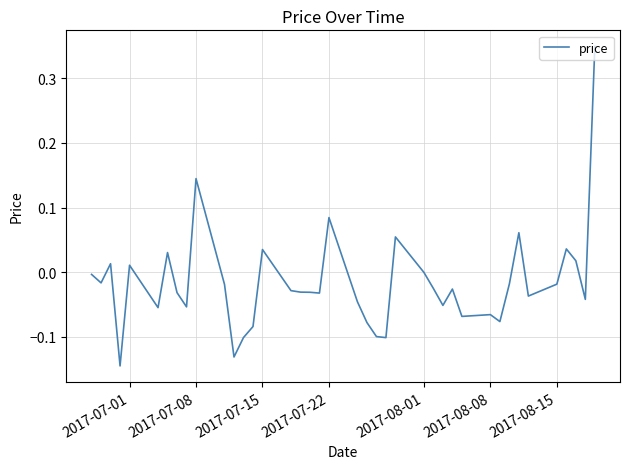

Does the chart display data point markers on the line(s)?

No